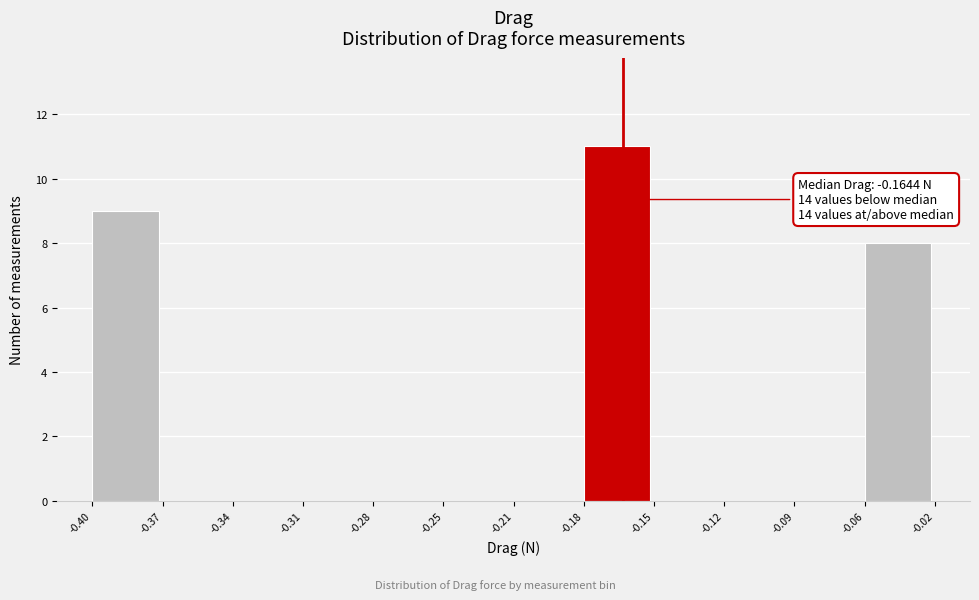

Reading left to right, list all the values displayed in this chart.

-0.40=9	-0.37=0	-0.34=0	-0.31=0	-0.28=0	-0.25=0	-0.21=0	-0.18=11	-0.15=0	-0.12=0	-0.09=0	-0.06=8